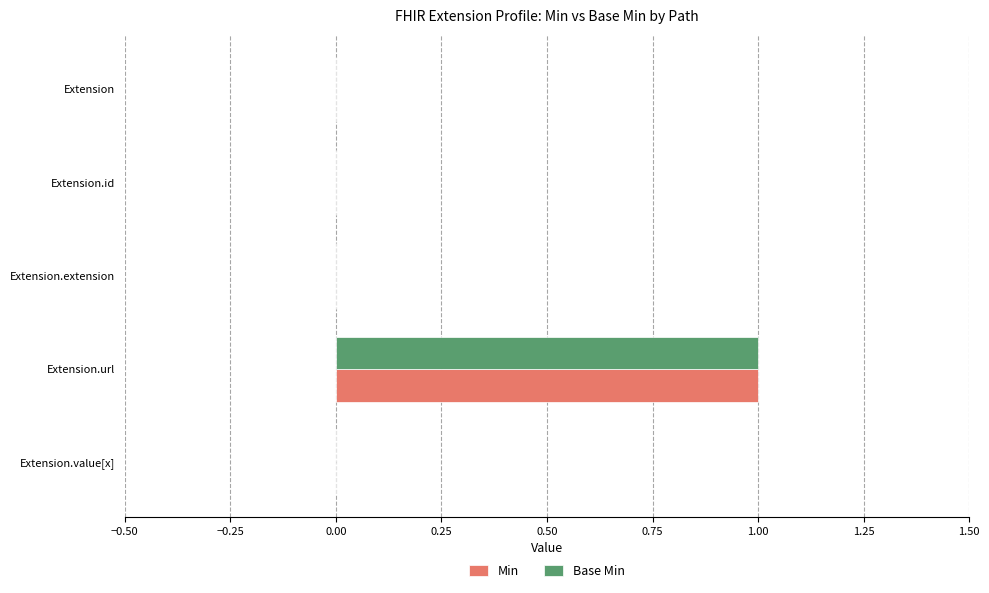

How many series are shown in this chart?

2